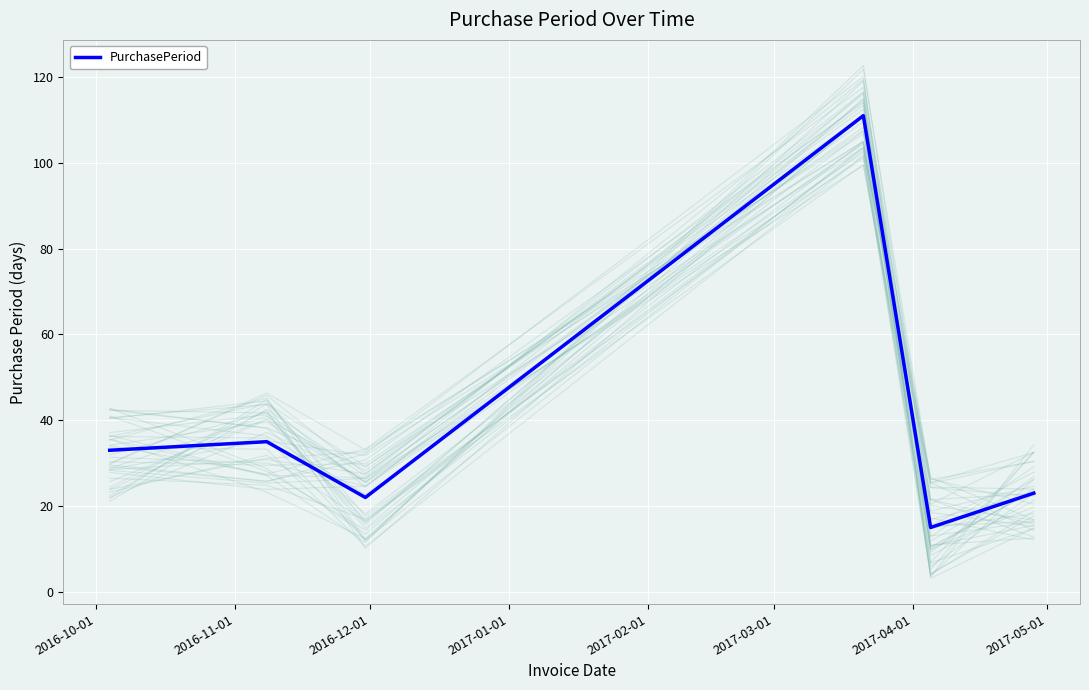

What is the highest value of the PurchasePeriod series?

111